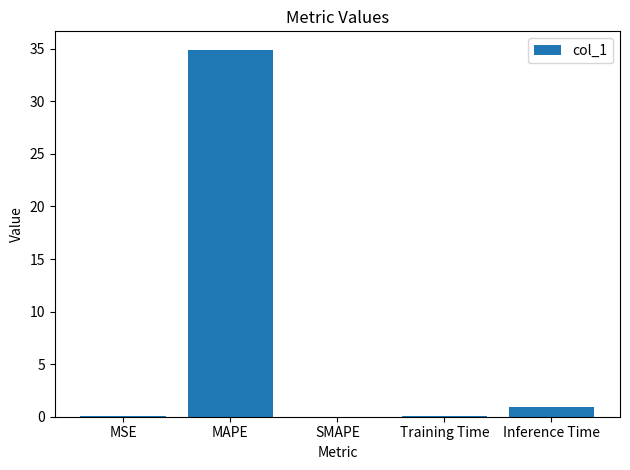

What is the greatest value displayed?

34.9